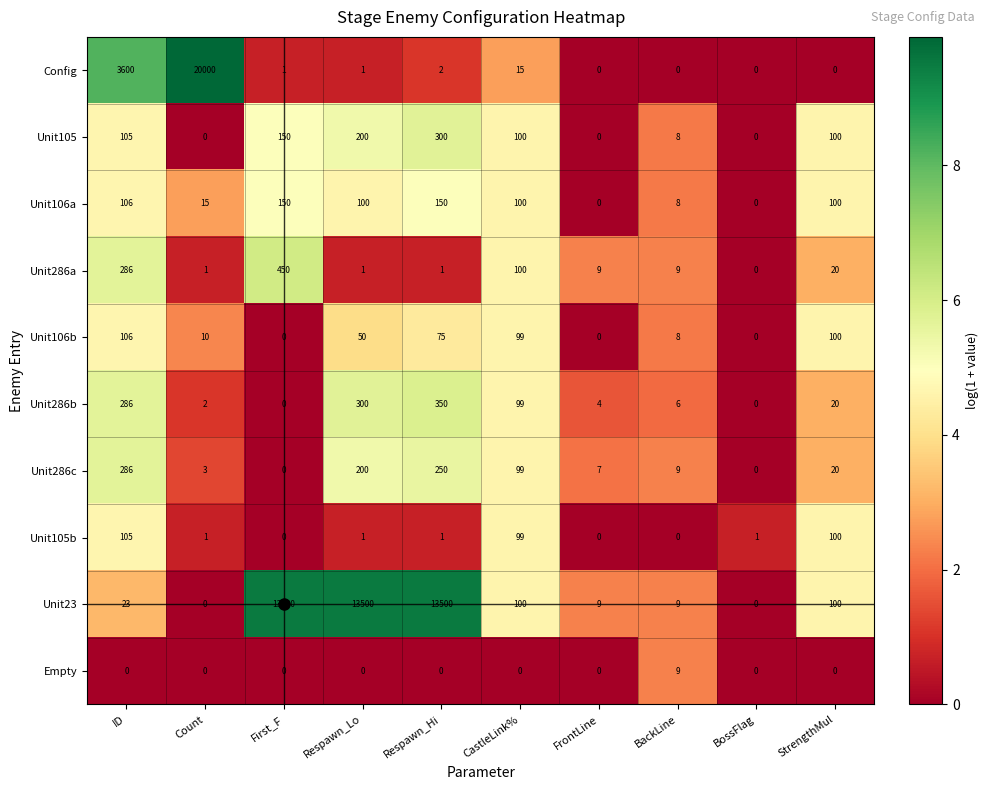

The value of Unit106b at Respawn_Hi is 75. True or false?

True